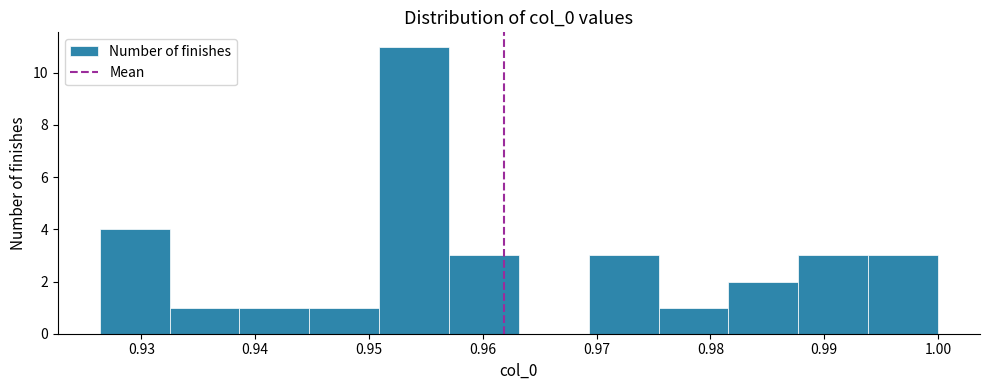

How tall is the bar that spans 0.975 to 0.982 on the x-axis? Neither the bar edges nor the heights are printed on the chart, so give them approximately, as read against the axes.

1